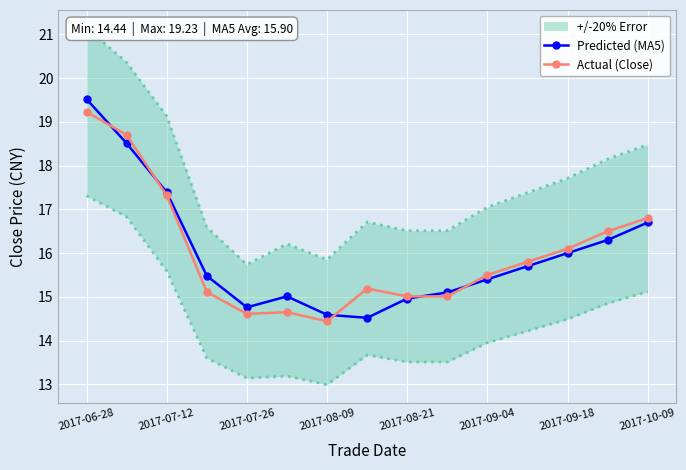

Is it true that Actual (Close) equals 17.3 at 2017-07-12?

True